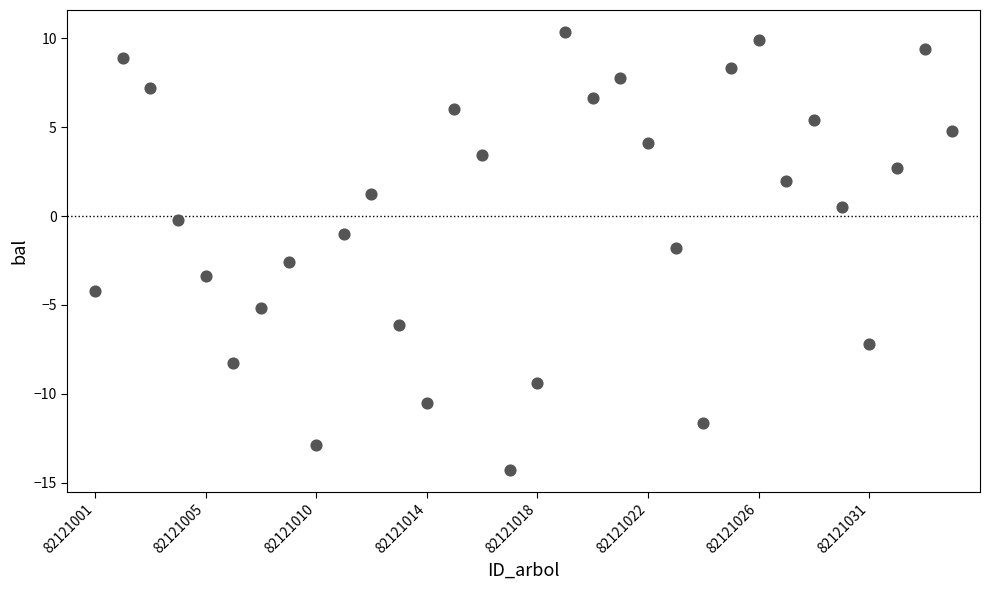

What is the range of Y values (max minus min)?

24.7